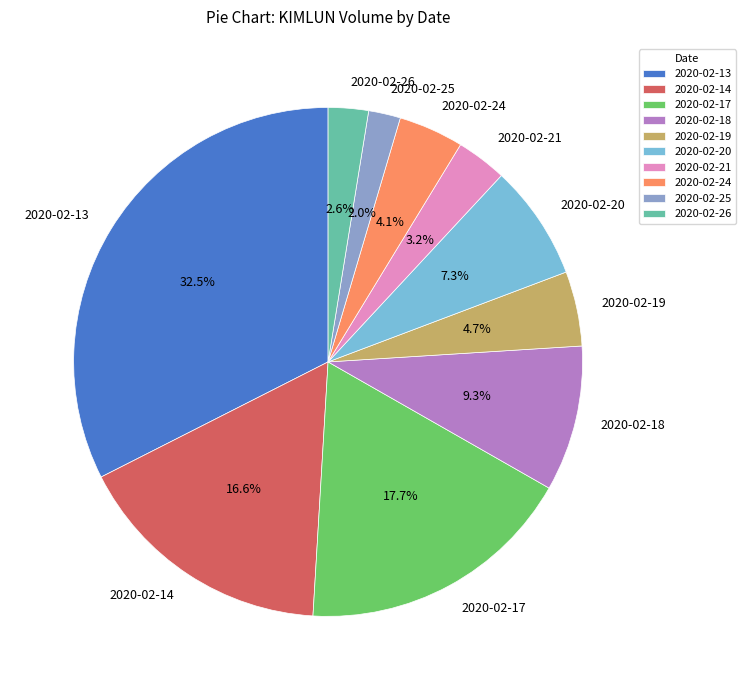

Which category has the biggest portion of the pie?

2020-02-13